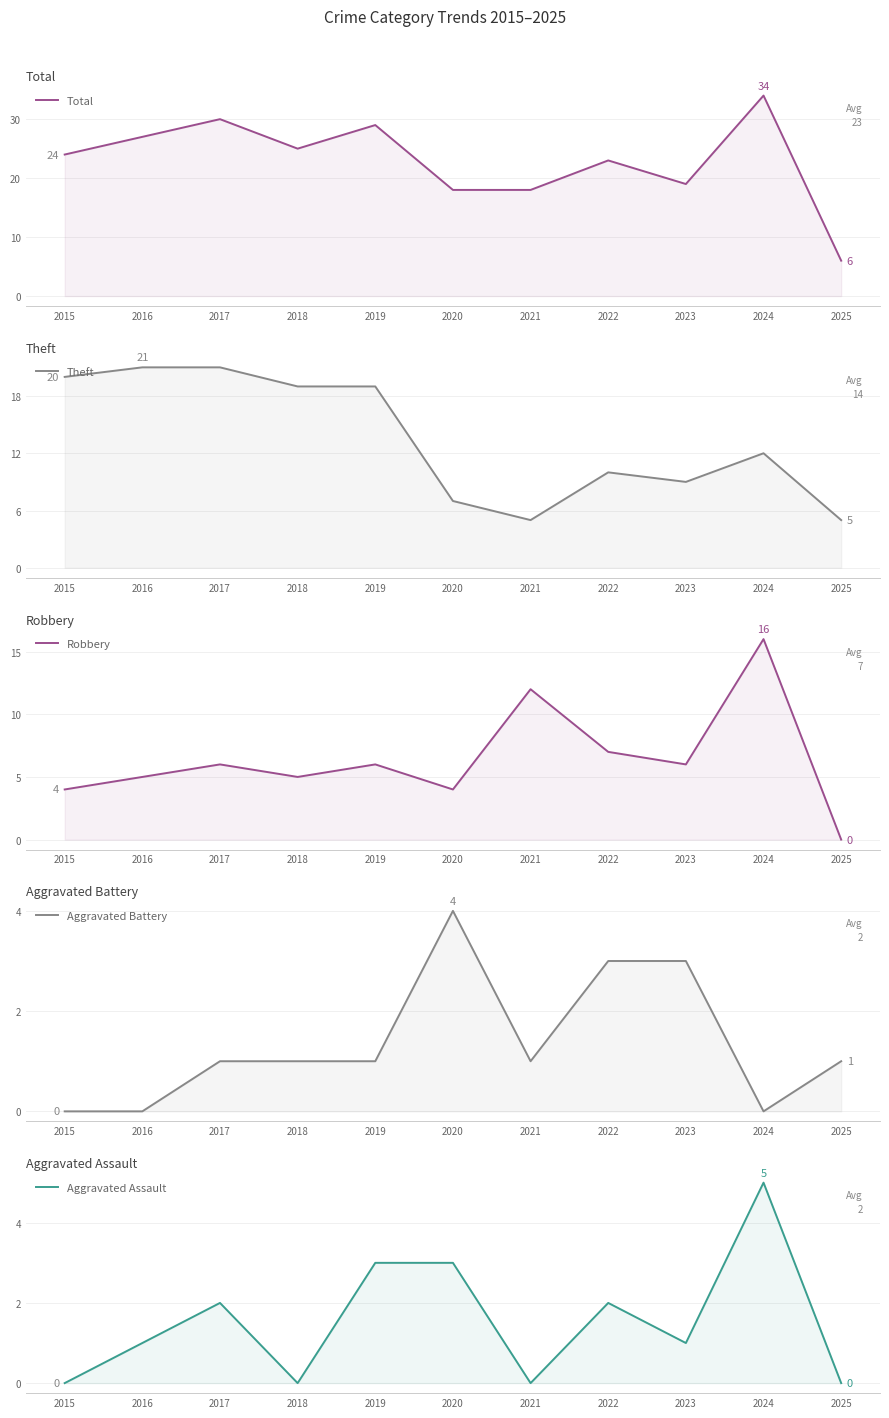

Reading left to right, what are all the values shown in this chart?

Total: 24	27	30	25	29	18	18	23	19	34	6
Theft: 20	21	21	19	19	7	5	10	9	12	5
Robbery: 4	5	6	5	6	4	12	7	6	16	0
Aggravated Battery: 0	0	1	1	1	4	1	3	3	0	1
Aggravated Assault: 0	1	2	0	3	3	0	2	1	5	0